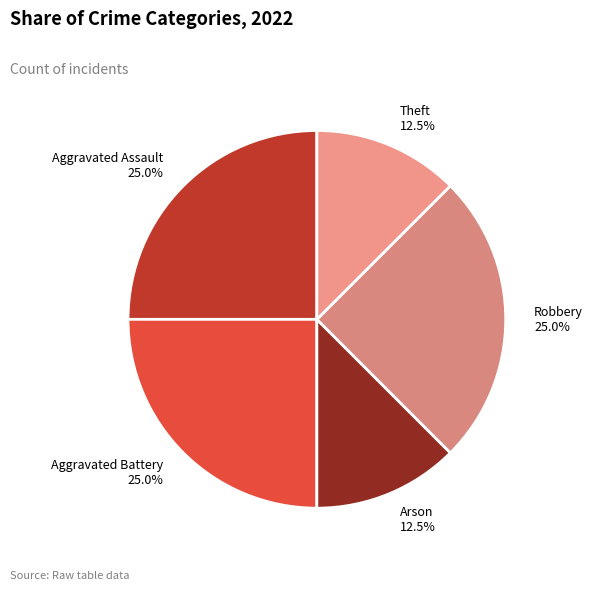

What is the ratio of the value at Arson 12.5% to the value at Aggravated Battery 25.0%?

0.5